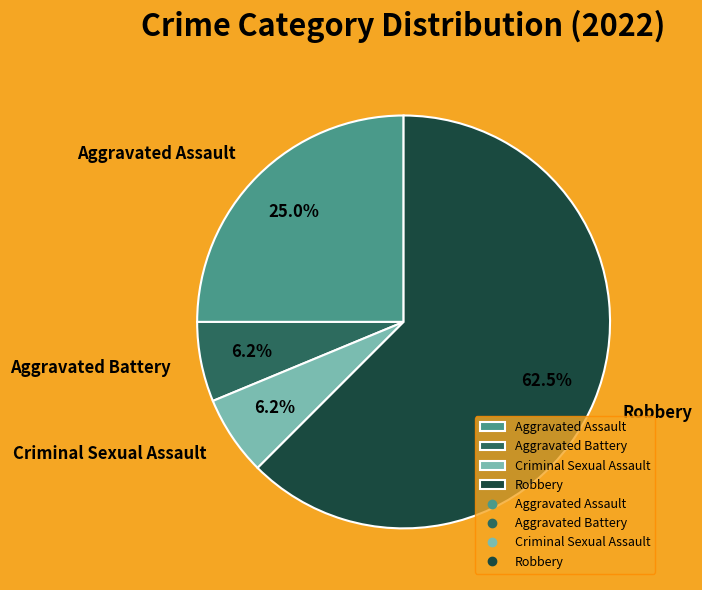

Approximately how many times larger is the value at Aggravated Battery compared to Criminal Sexual Assault?

1.0